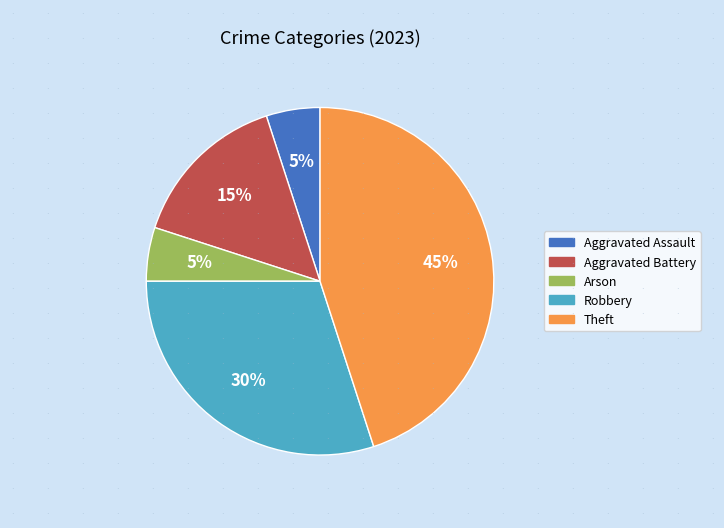

Which category has the biggest portion of the pie?

Theft